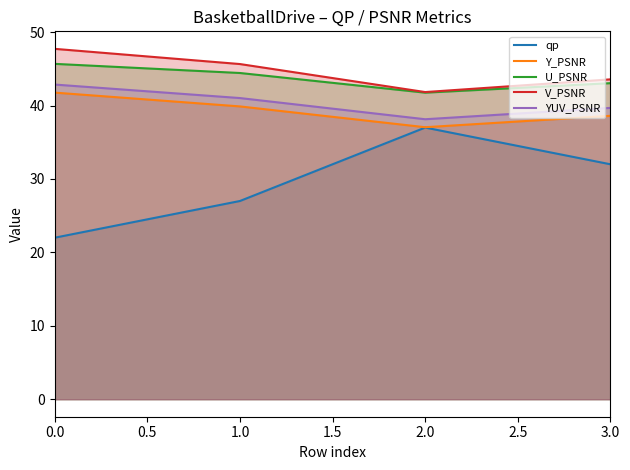

How many data points in YUV_PSNR are above 41?

2